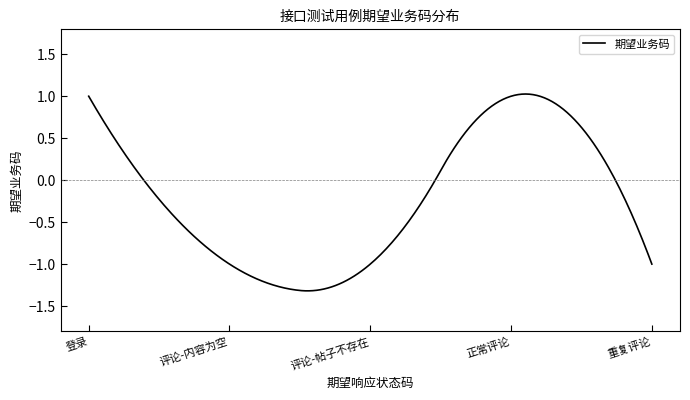

What is the difference between the maximum and minimum values?

2.3